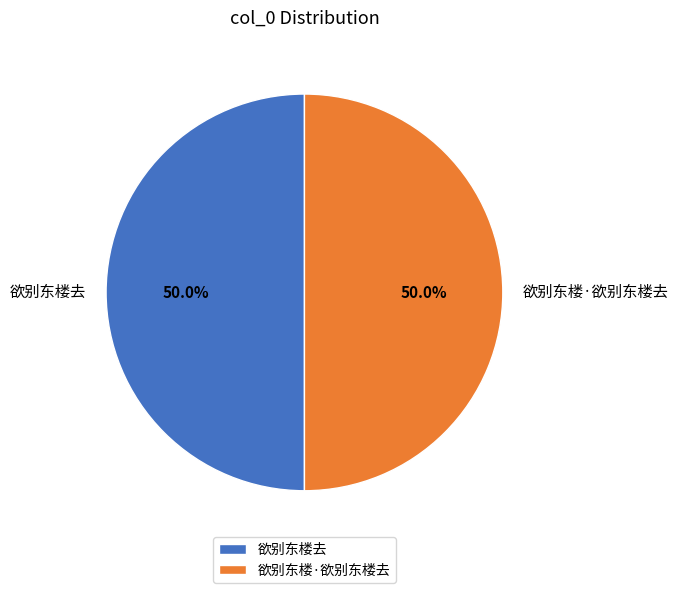

How much of the chart is everything except 欲别东楼·欲别东楼去?

50.0%